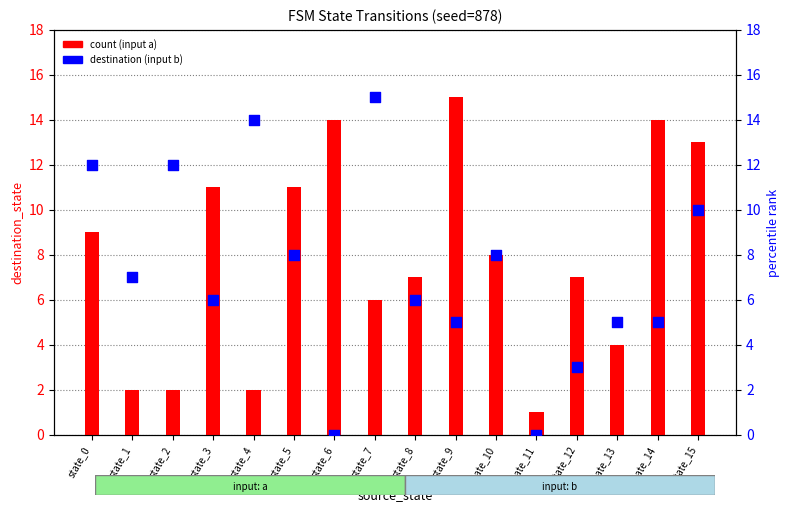

Which series has the widest spread of Y values?

destination (input b)